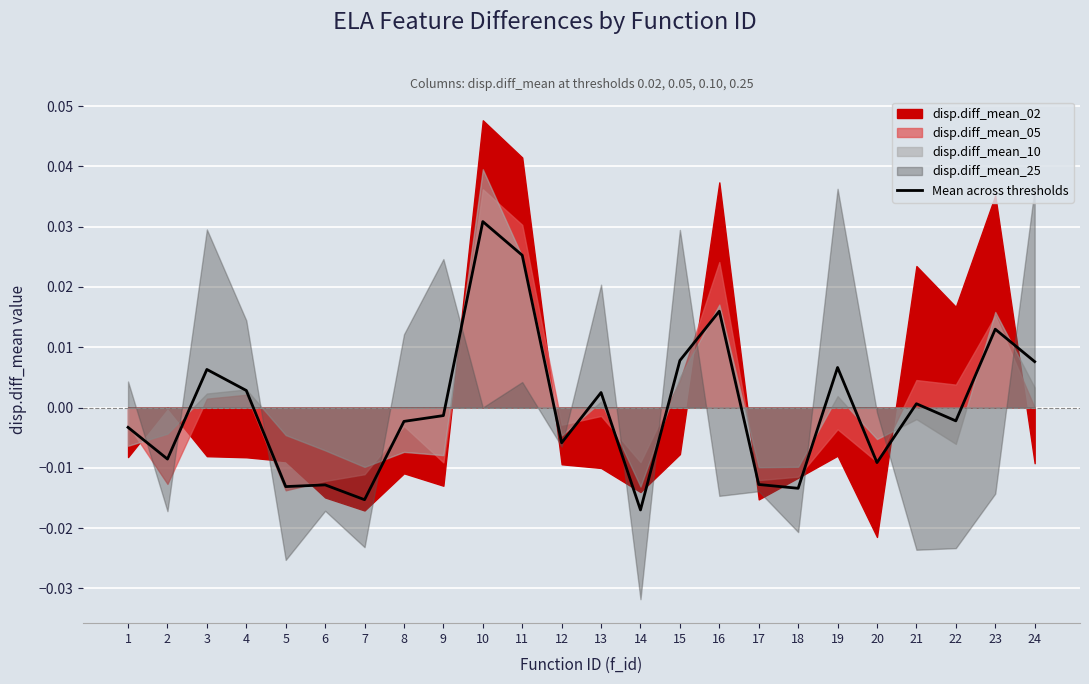

At which label does Mean across thresholds reach its peak?

10